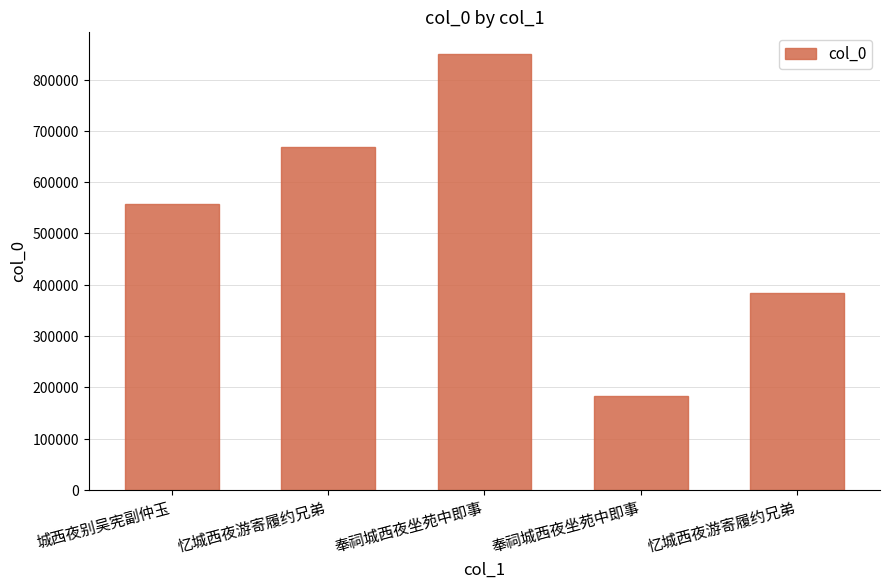

Reading right to left, list all the values displayed in this chart.

384640	182792	850559	668409	558236